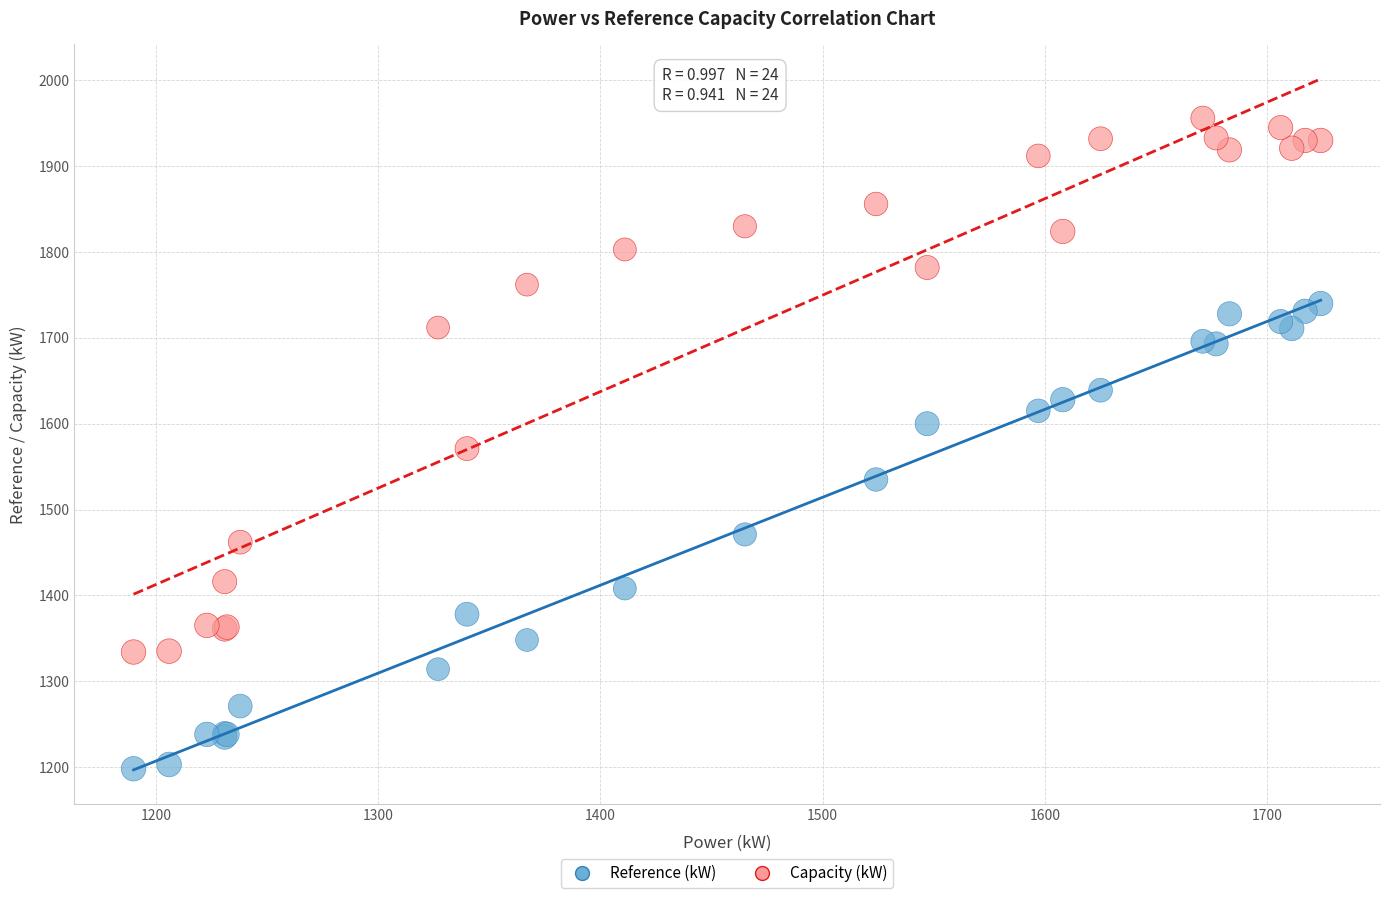

What is the X range (max minus min) for the scatter plot?

534